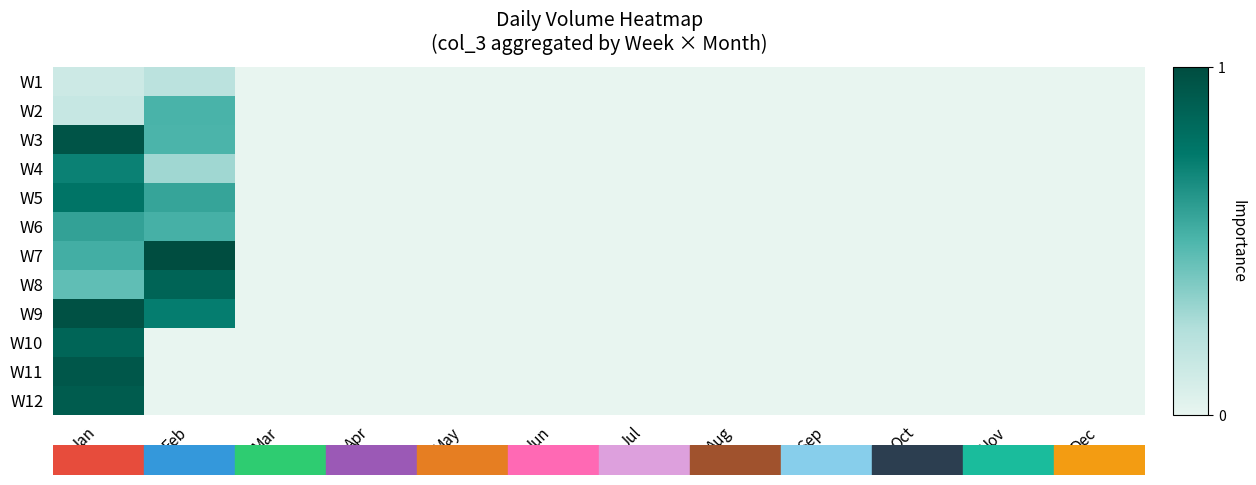

At which category does the chart reach its minimum across all series?

Mar